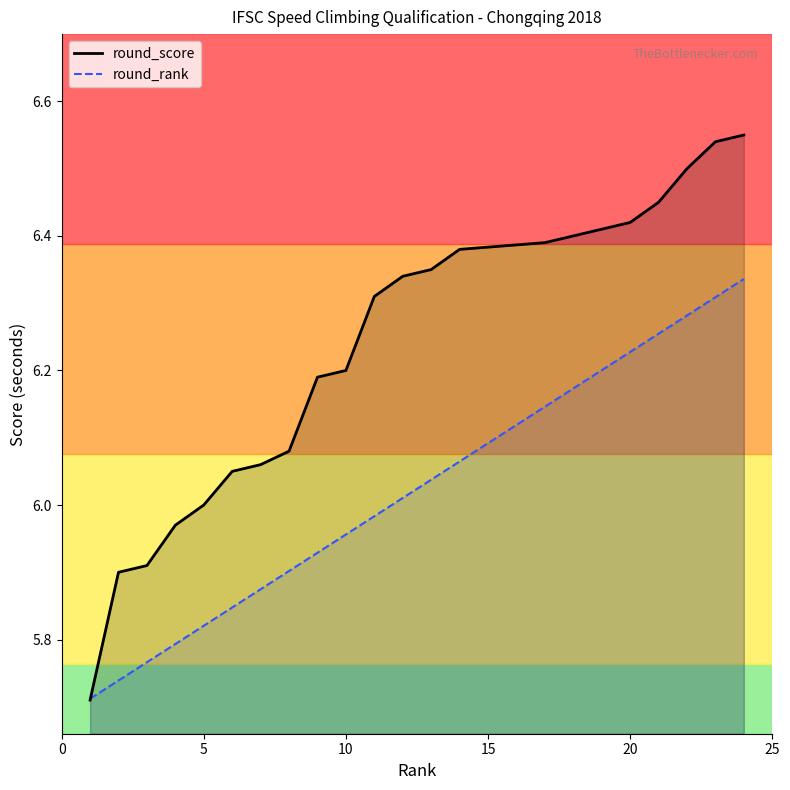

How many lines are shown in the chart?

2